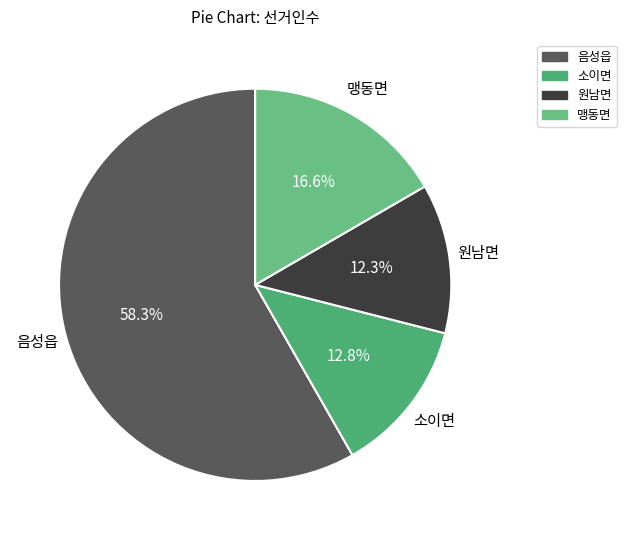

How many segments does this pie chart have?

4